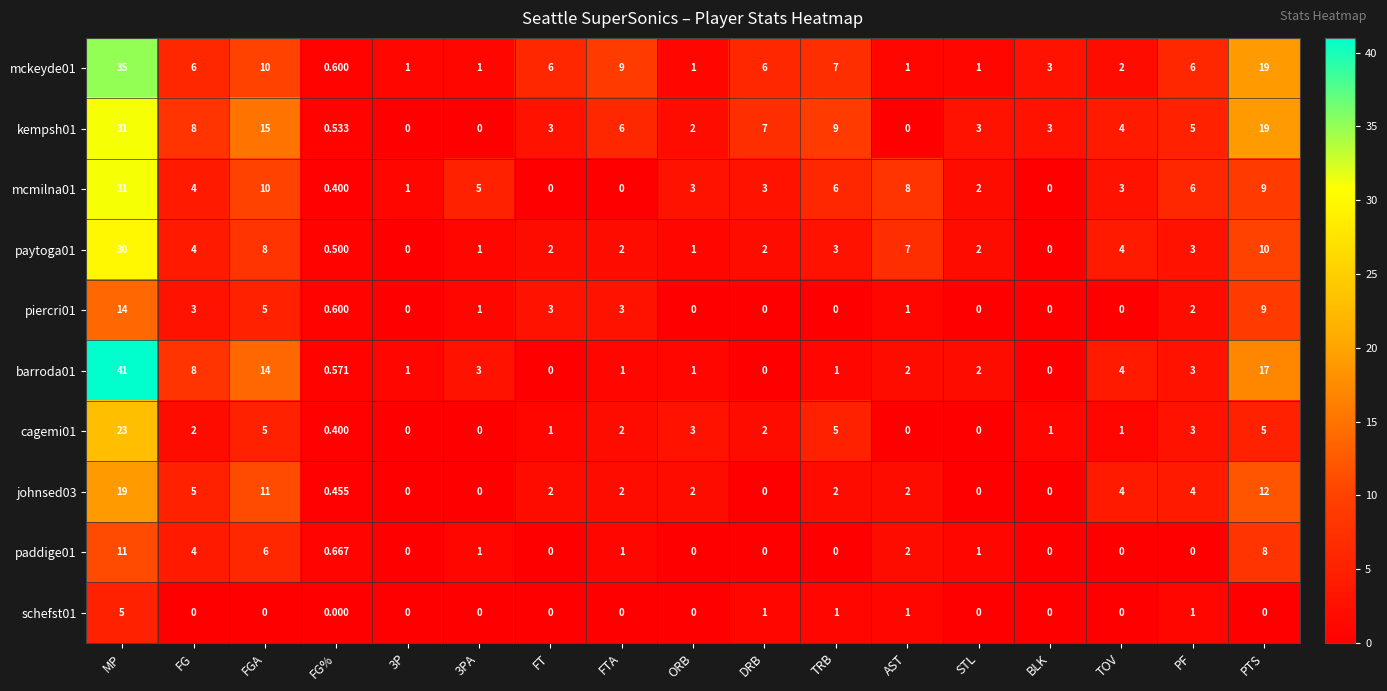

At which category is the sum across all series the highest?

MP